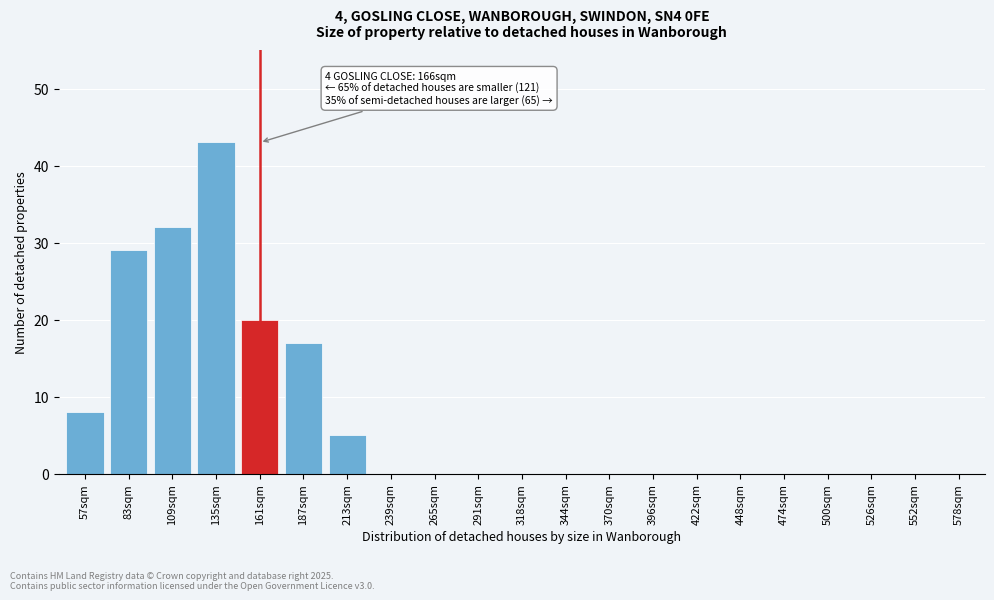

Reading left to right, list all the values displayed in this chart.

57sqm=8	83sqm=29	109sqm=32	135sqm=43	161sqm=20	187sqm=17	213sqm=5	239sqm=0	265sqm=0	291sqm=0	318sqm=0	344sqm=0	370sqm=0	396sqm=0	422sqm=0	448sqm=0	474sqm=0	500sqm=0	526sqm=0	552sqm=0	578sqm=0